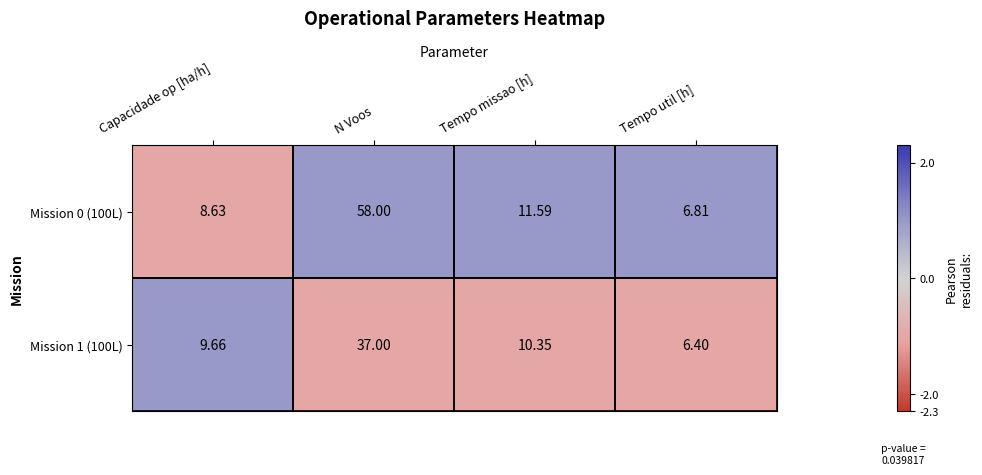

Is the value of Mission 0 (100L) at Capacidade op [ha/h] greater than the value of Mission 1 (100L) at Capacidade op [ha/h]?

No